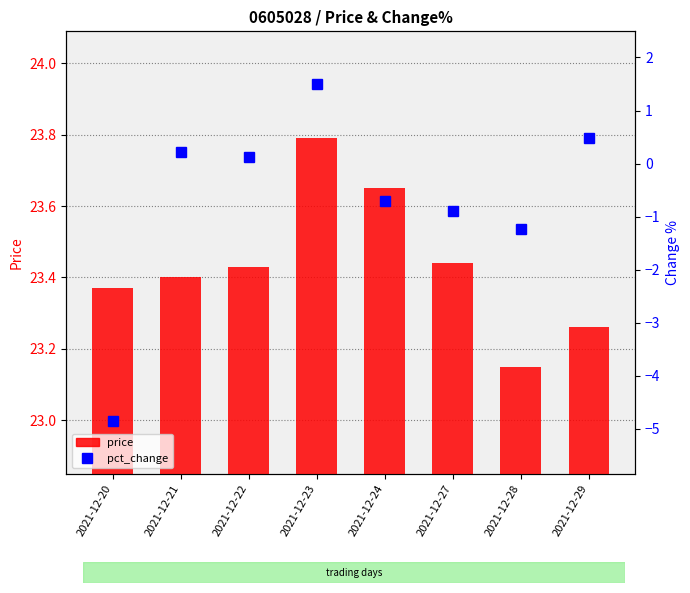

At how many categories does at least one series exceed 11?

8